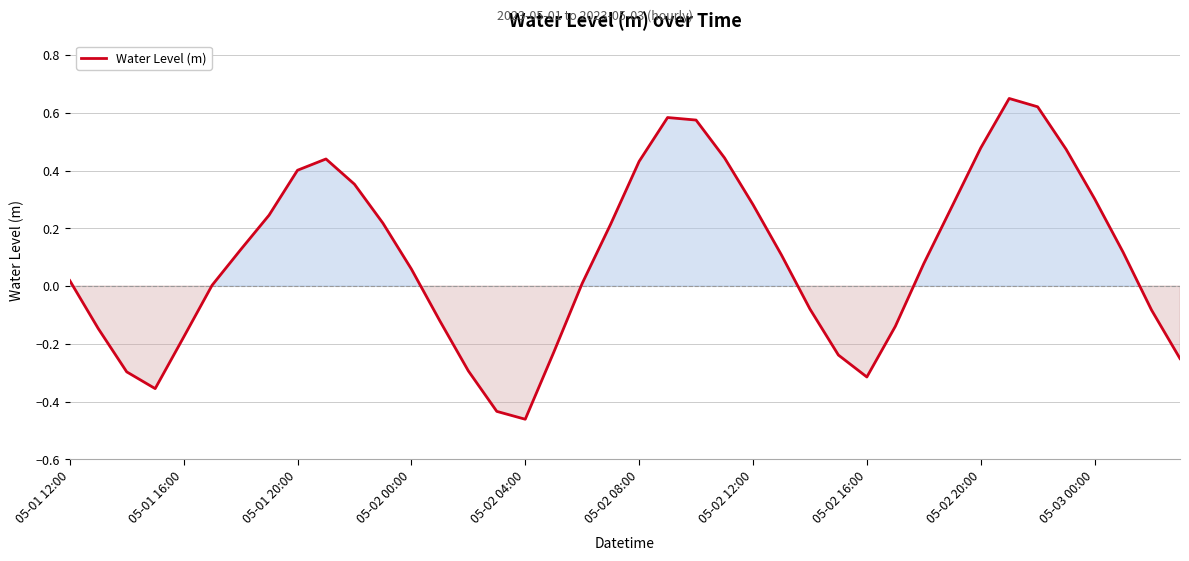

How many lines are shown in the chart?

1